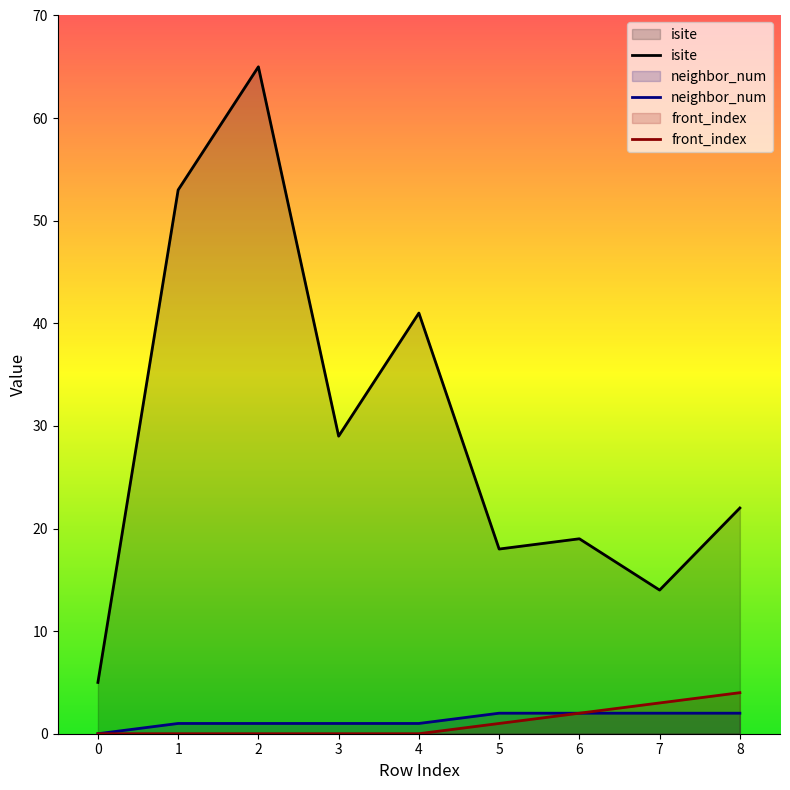

At which category is the sum across all series the highest?

2